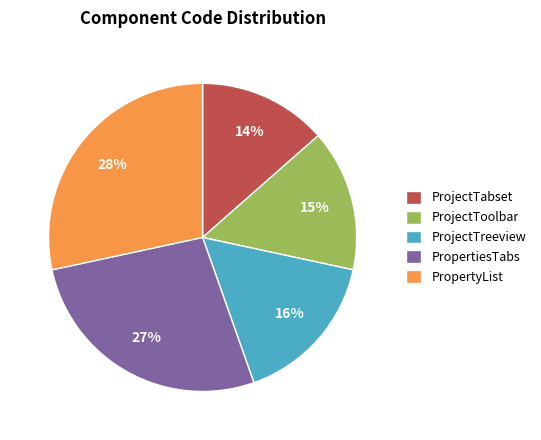

Does PropertiesTabs represent more than half of the total?

No